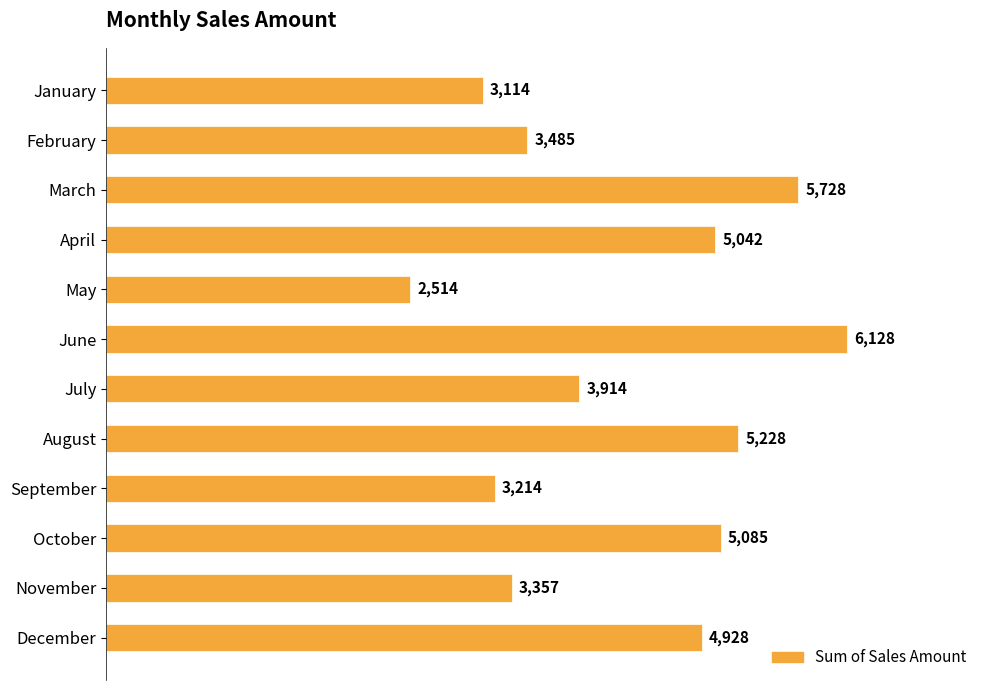

What is the value of the 3rd bar from the top?

5728